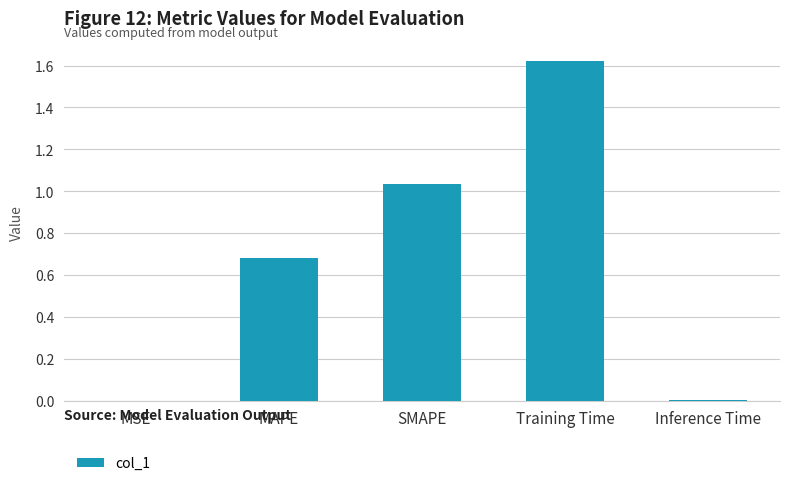

Approximately how many times larger is the value at SMAPE compared to Training Time?

0.6